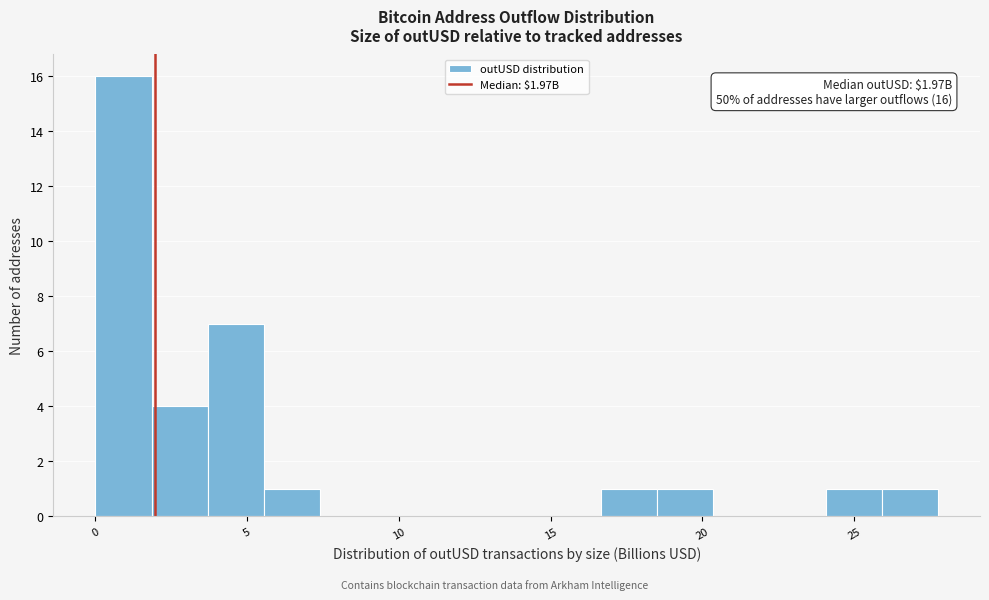

Around what value on the x-axis is the tallest bar? Give the approximate position of its centre, as read against the axis.

1.0